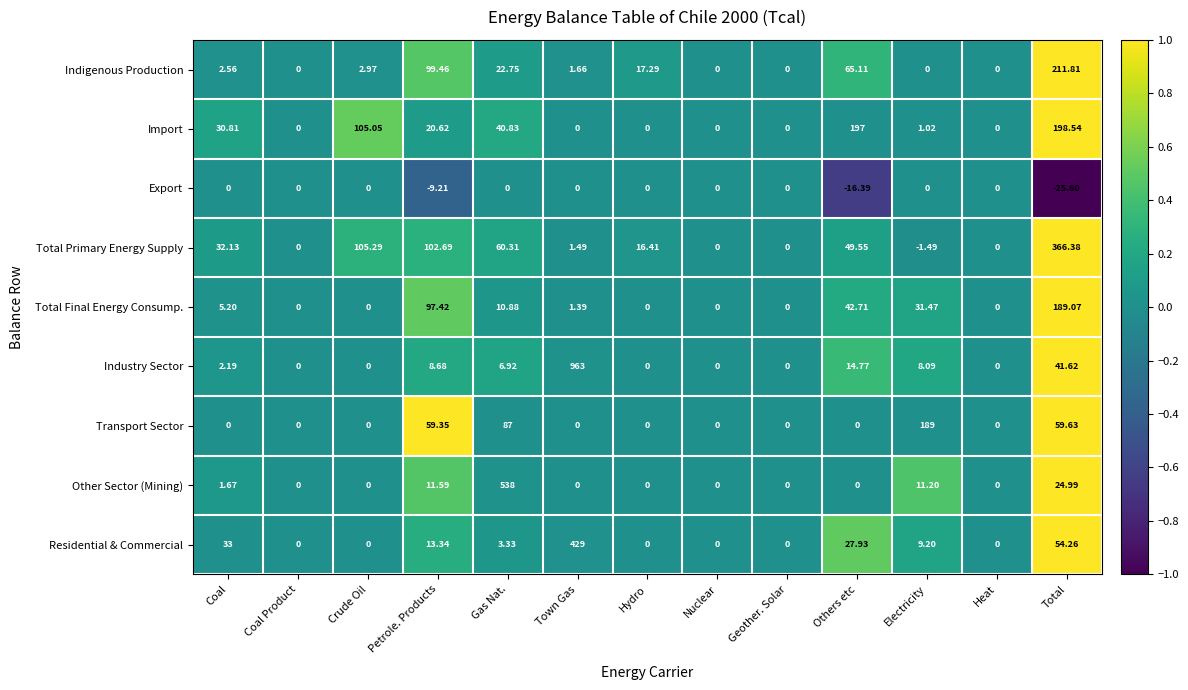

What is the greatest value displayed?

963.0